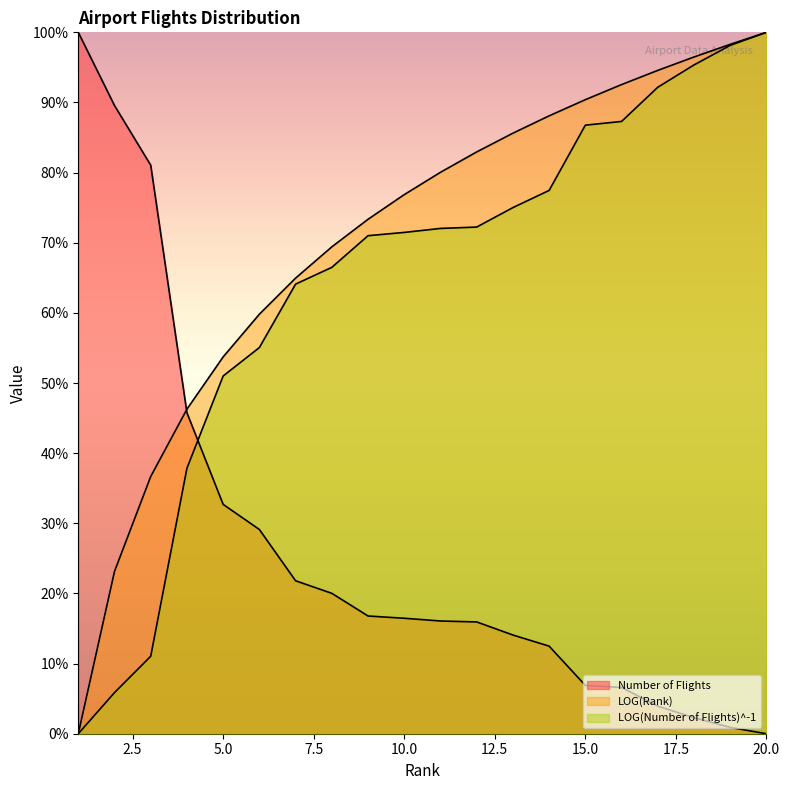

Is the value of LOG(Rank) at 7 greater than the value of LOG(Number of Flights)^-1 at 16?

No